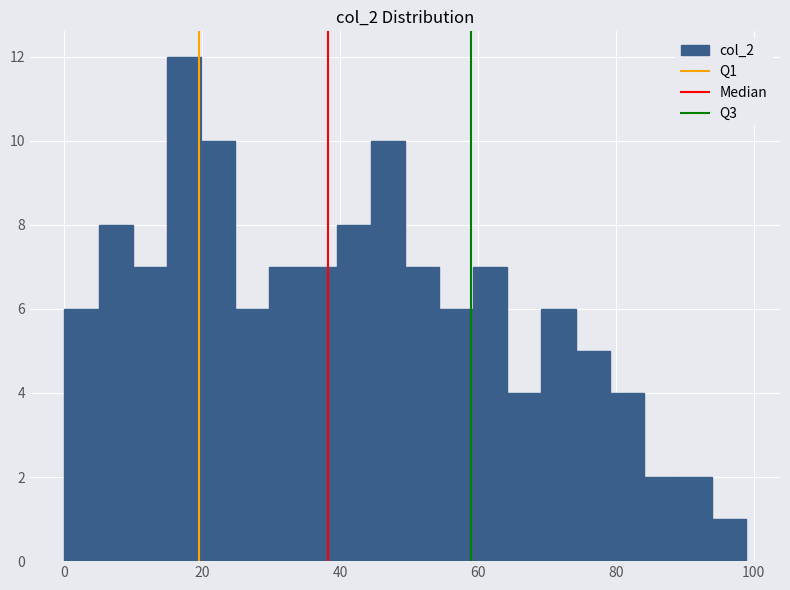

Around what value on the x-axis is the tallest bar? Give the approximate position of its centre, as read against the axis.

18